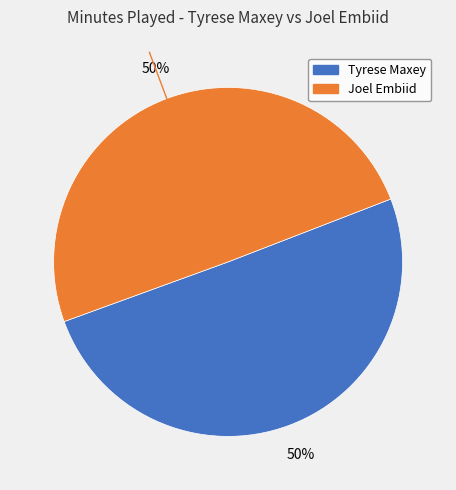

To the nearest percent, what is the average slice percentage?

50%